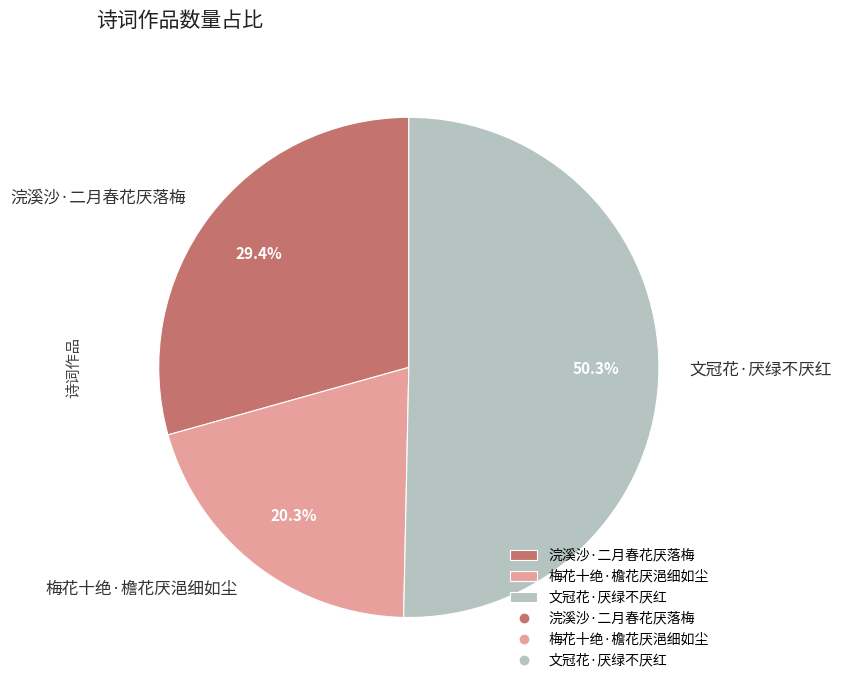

True or false: 文冠花·厌绿不厌红 accounts for 40% of the total.

False